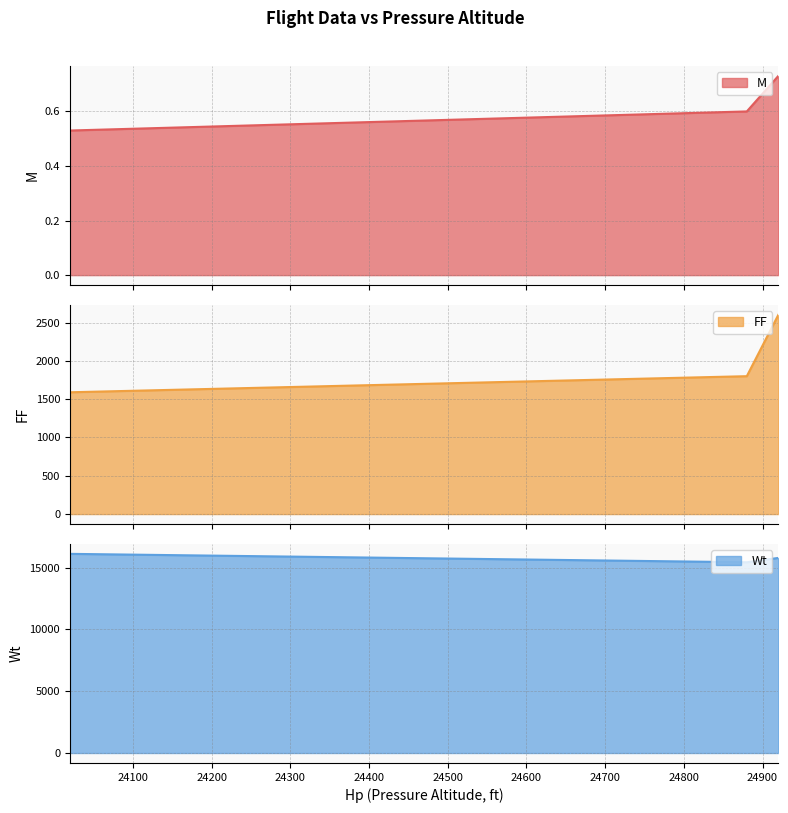

Rank the series by their maximum value, from highest to lowest.

Wt, FF, M